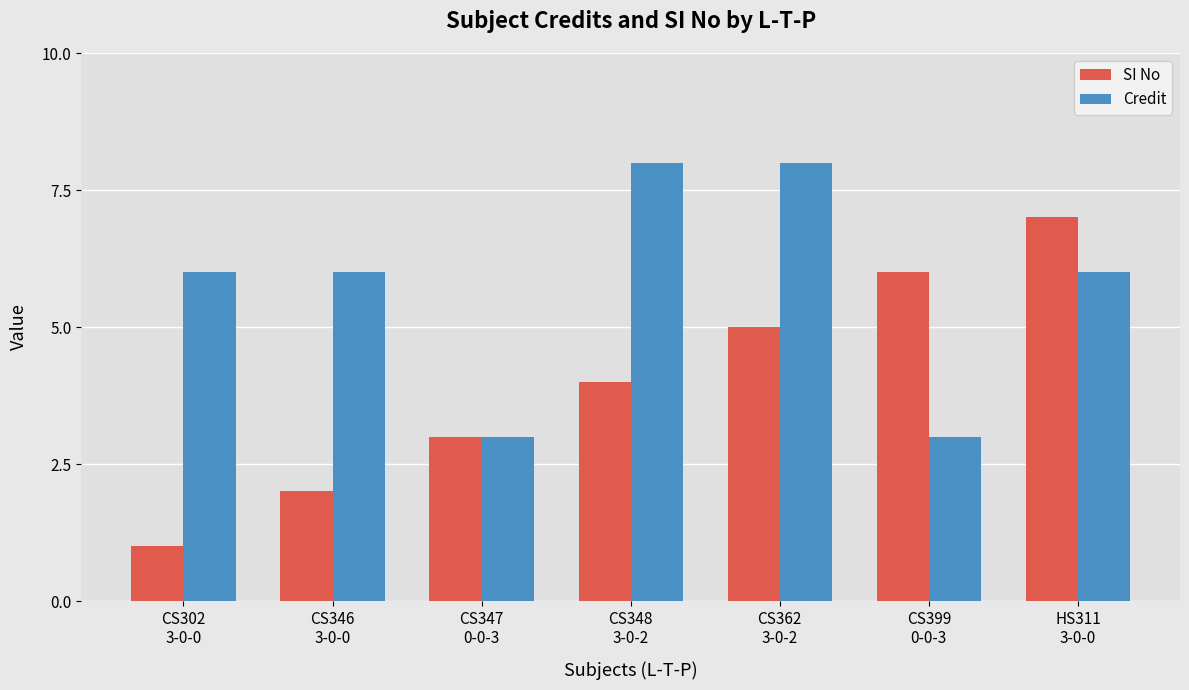

How many categories are shown in the chart?

7